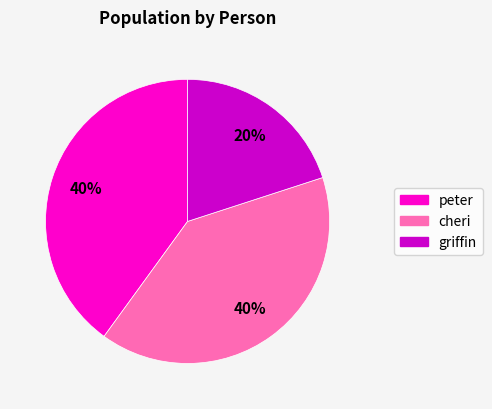

To the nearest percent, what is the difference between the largest and smallest slice percentages?

20%